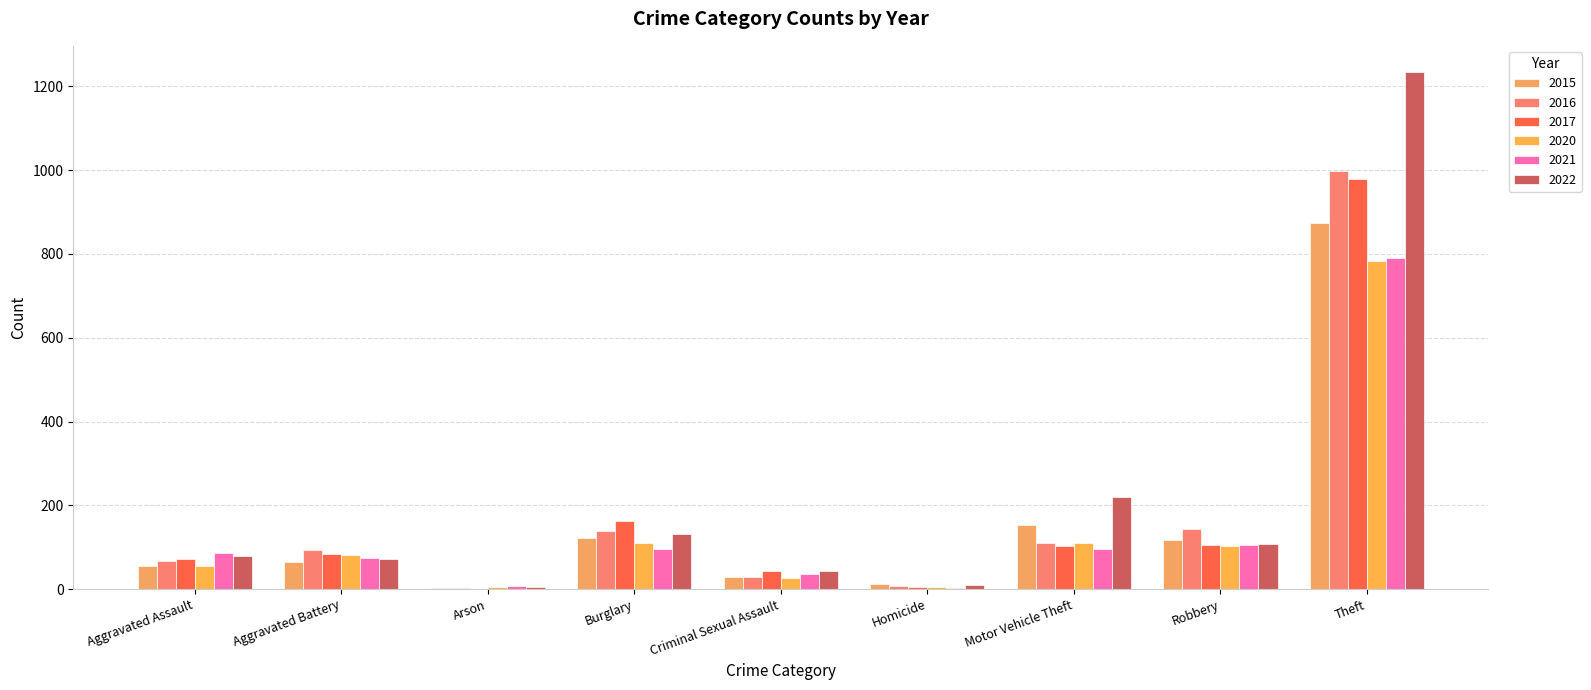

Rank the categories by 2020 value from lowest to highest.

Arson, Homicide, Criminal Sexual Assault, Aggravated Assault, Aggravated Battery, Robbery, Motor Vehicle Theft, Burglary, Theft